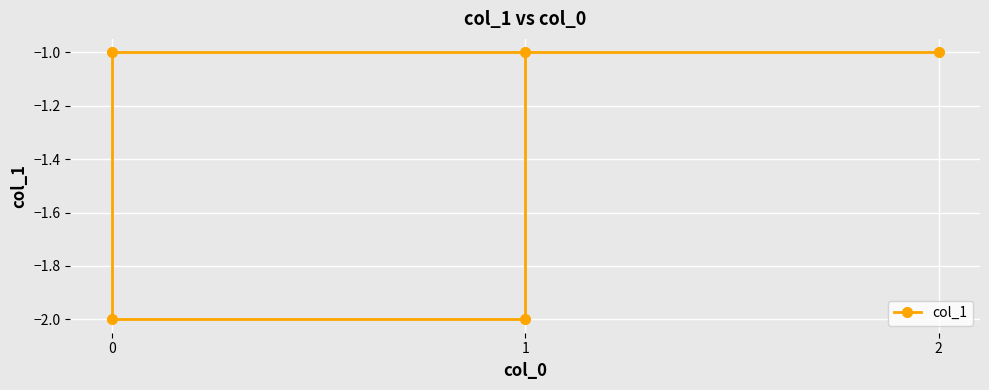

What is the minimum value shown in the chart?

-2